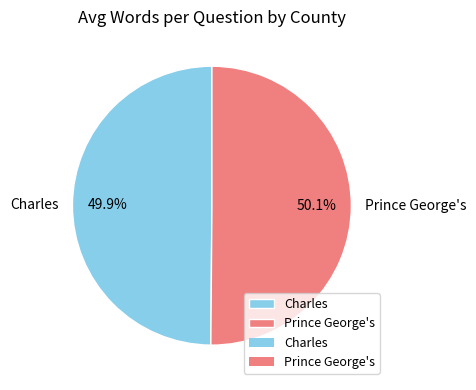

What is the ratio of the value at Charles to the value at Prince George's?

1.0